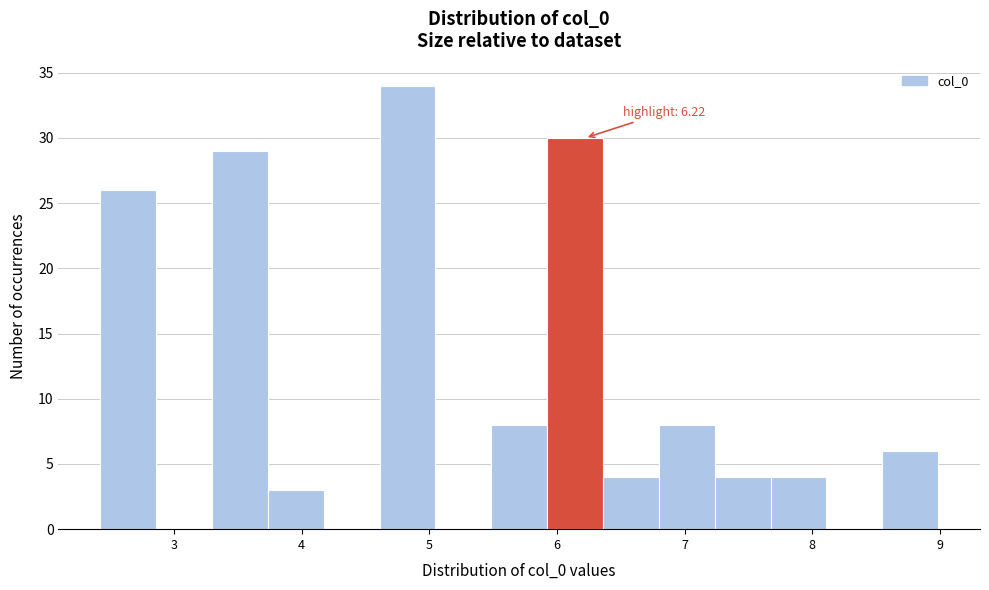

Over which range of the x-axis is the bar tallest?

4.6 to 5.0